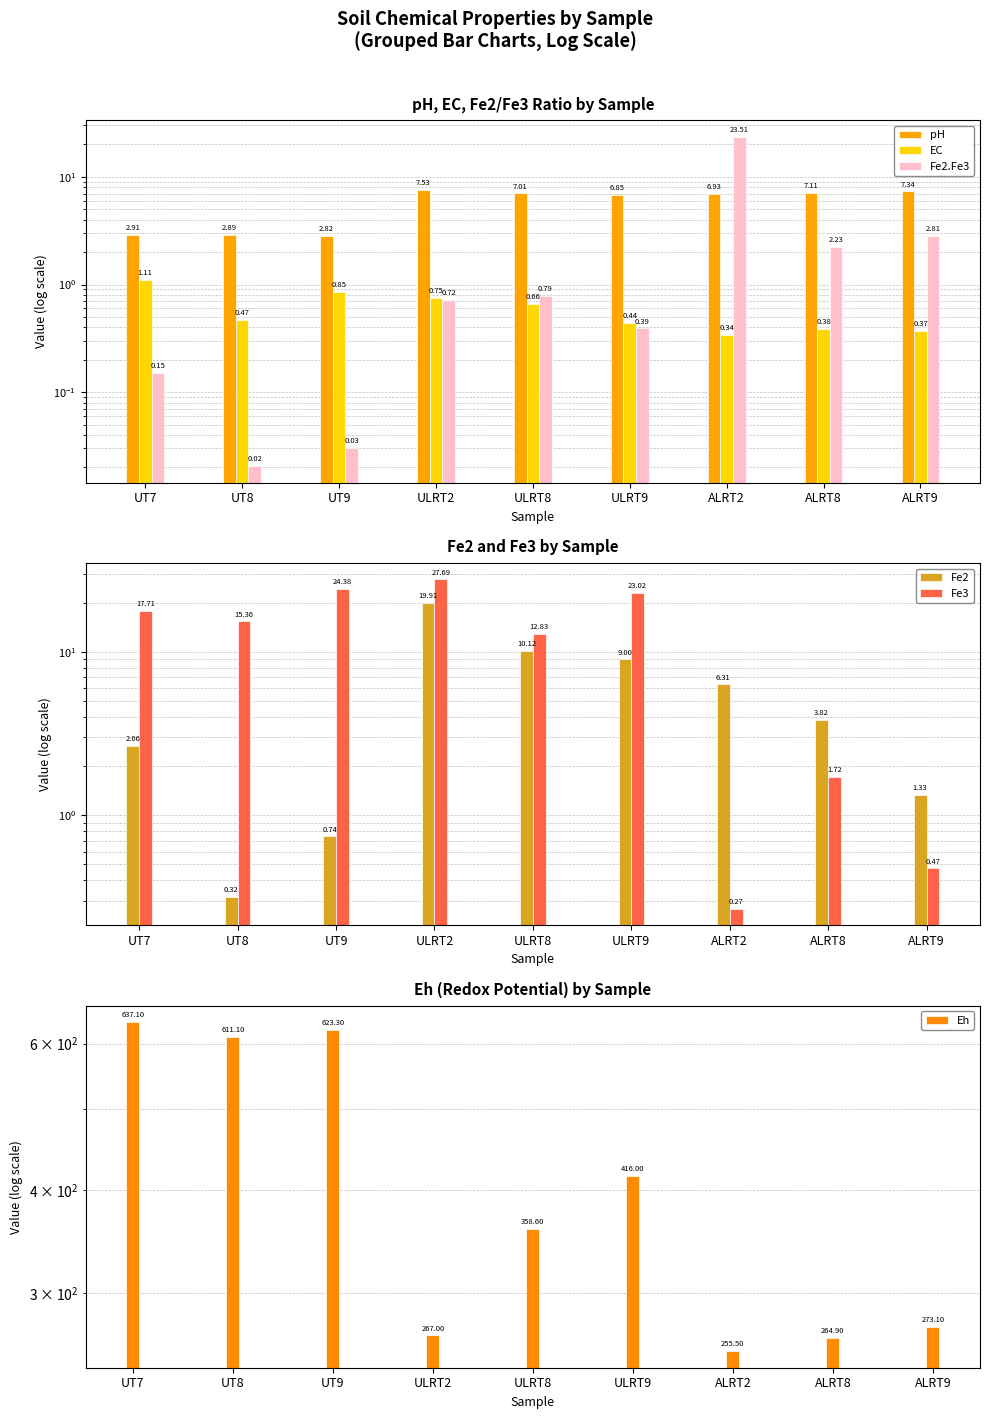

What is the value of the Fe3 bar at the 2nd from the left?

15.4